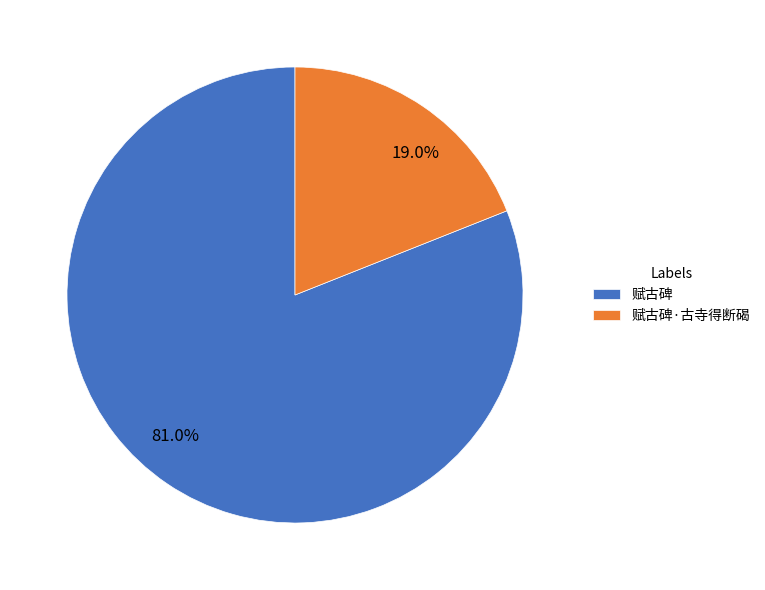

How many slices are in this pie chart?

2